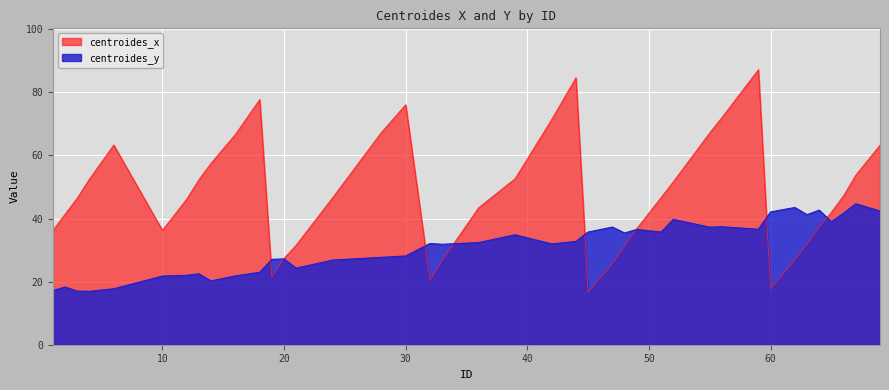

What are all the series names shown in the legend?

centroides_x, centroides_y